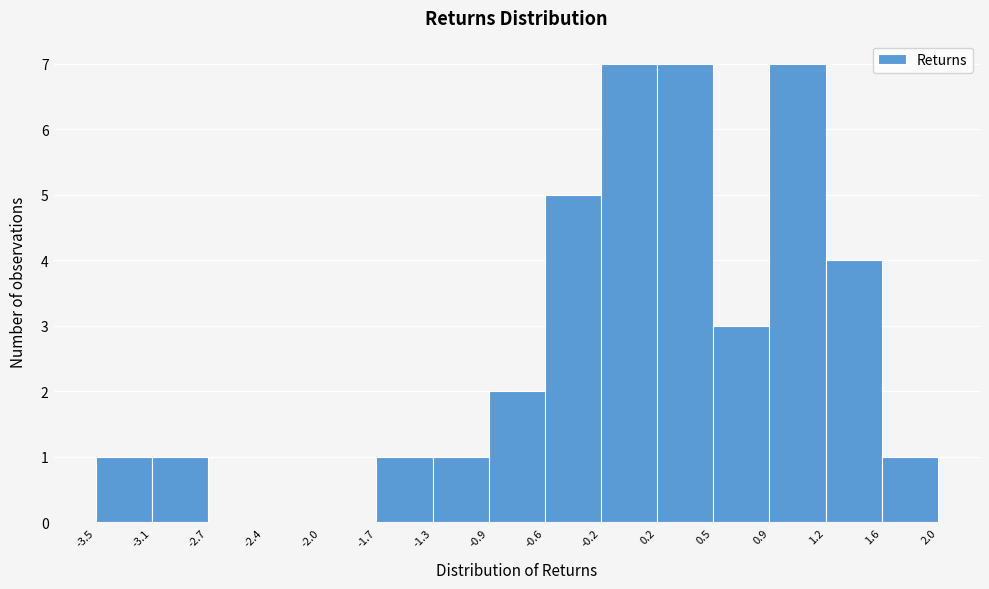

Reading left to right, list every bar in this chart as the range it spans on the x-axis followed by its height. The values are not printed on the chart, so give them approximately, as read against the axis.

-3.5 to -3.1: 1
-3.1 to -2.7: 1
-2.7 to -2.4: 0
-2.4 to -2.0: 0
-2.0 to -1.7: 0
-1.7 to -1.3: 1
-1.3 to -0.9: 1
-0.9 to -0.6: 2
-0.6 to -0.2: 5
-0.2 to 0.2: 7
0.2 to 0.5: 7
0.5 to 0.9: 3
0.9 to 1.2: 7
1.2 to 1.6: 4
1.6 to 2.0: 1